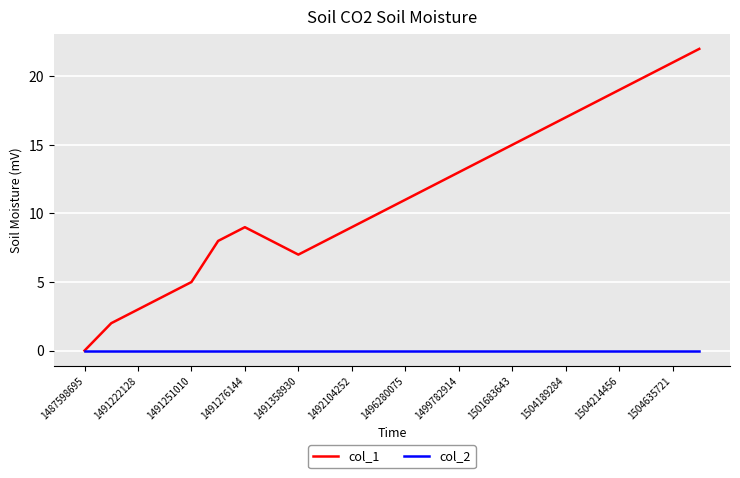

What is the greatest value displayed?

22